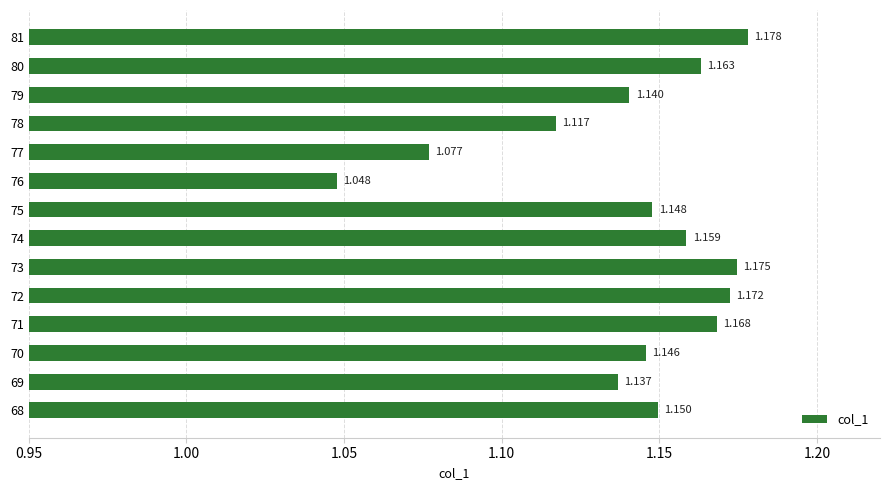

Rank the categories by value from highest to lowest.

81, 73, 72, 71, 80, 74, 68, 75, 70, 79, 69, 78, 77, 76